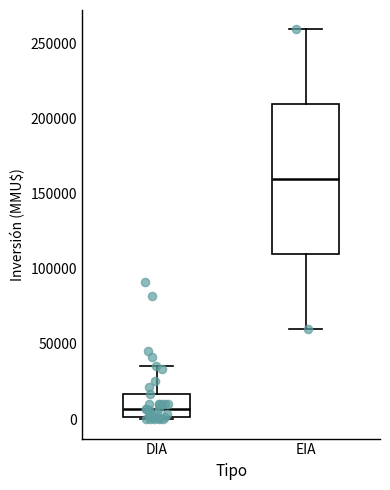

Which box has the lowest median line?

DIA